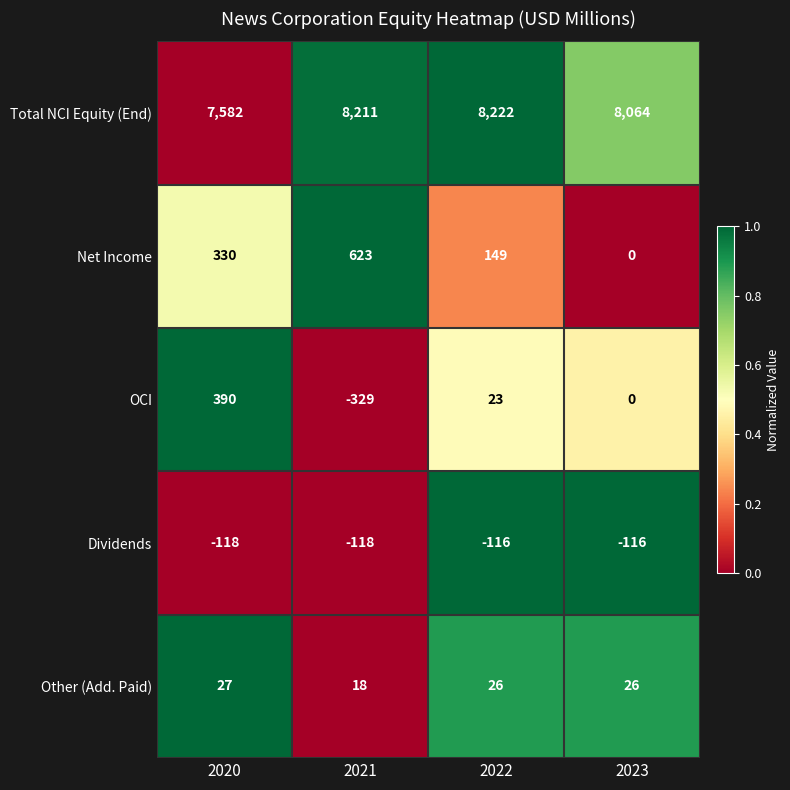

True or false: Total NCI Equity (End) has a value of 12100 at 2021.

False